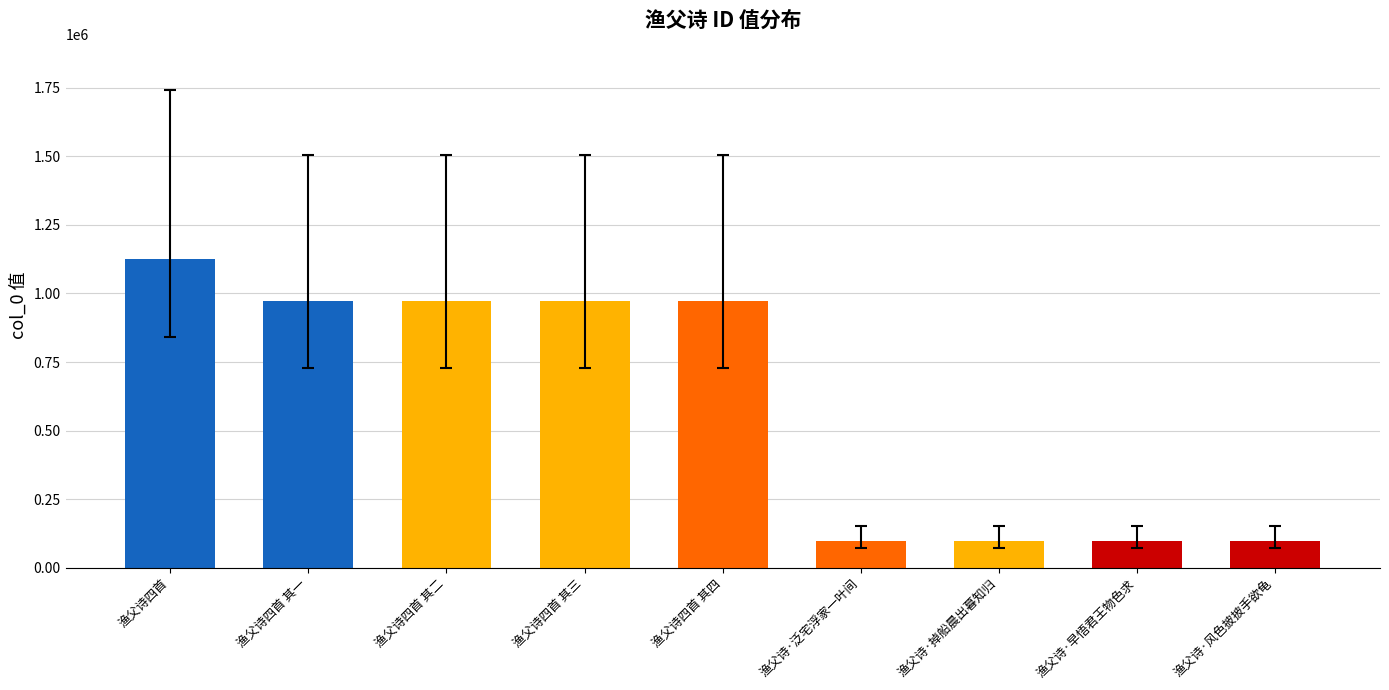

What is the greatest value displayed?

1123970